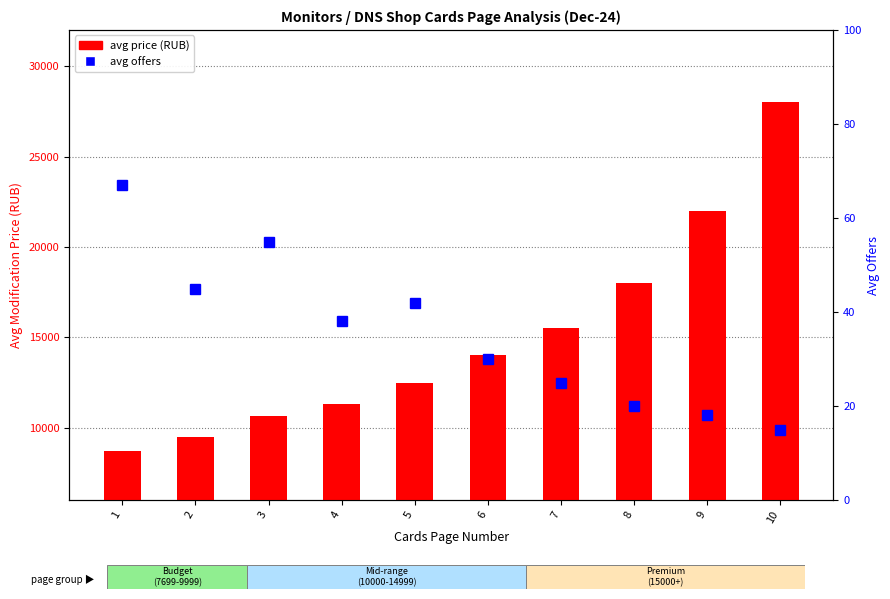

Which category has the lowest value across all series?

10